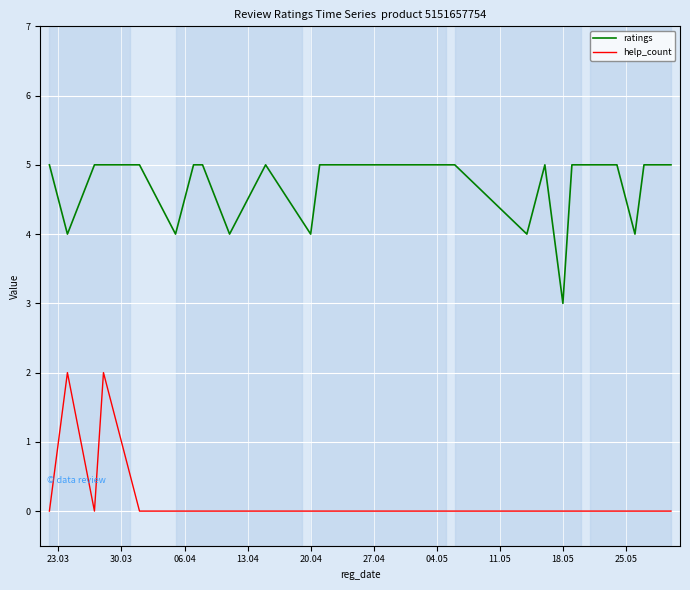

True or false: ratings and help_count cross at least once.

False